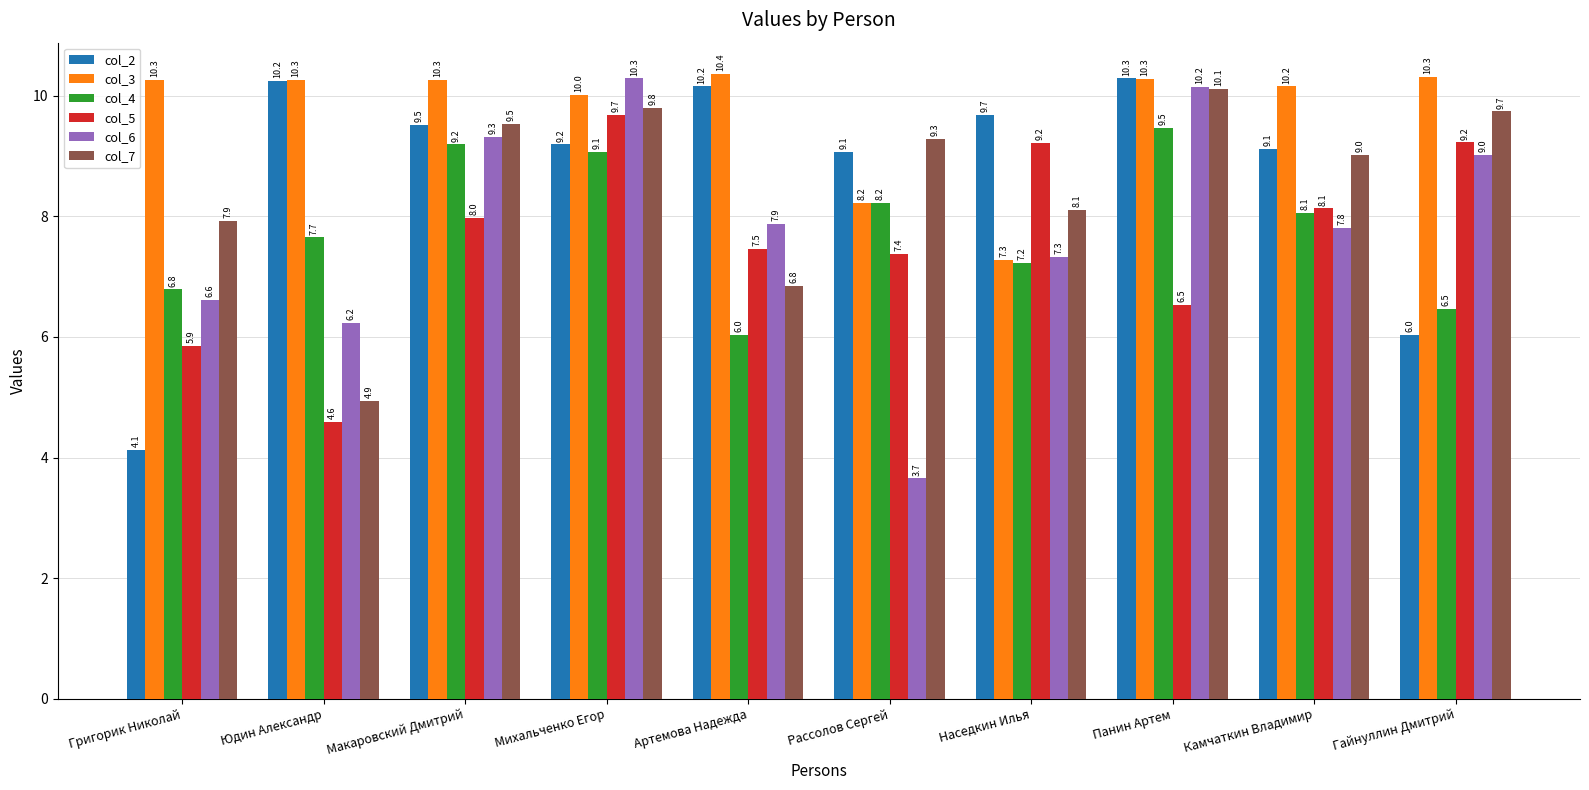

What is the difference between the second highest and minimum values in the col_3 series?

3.0